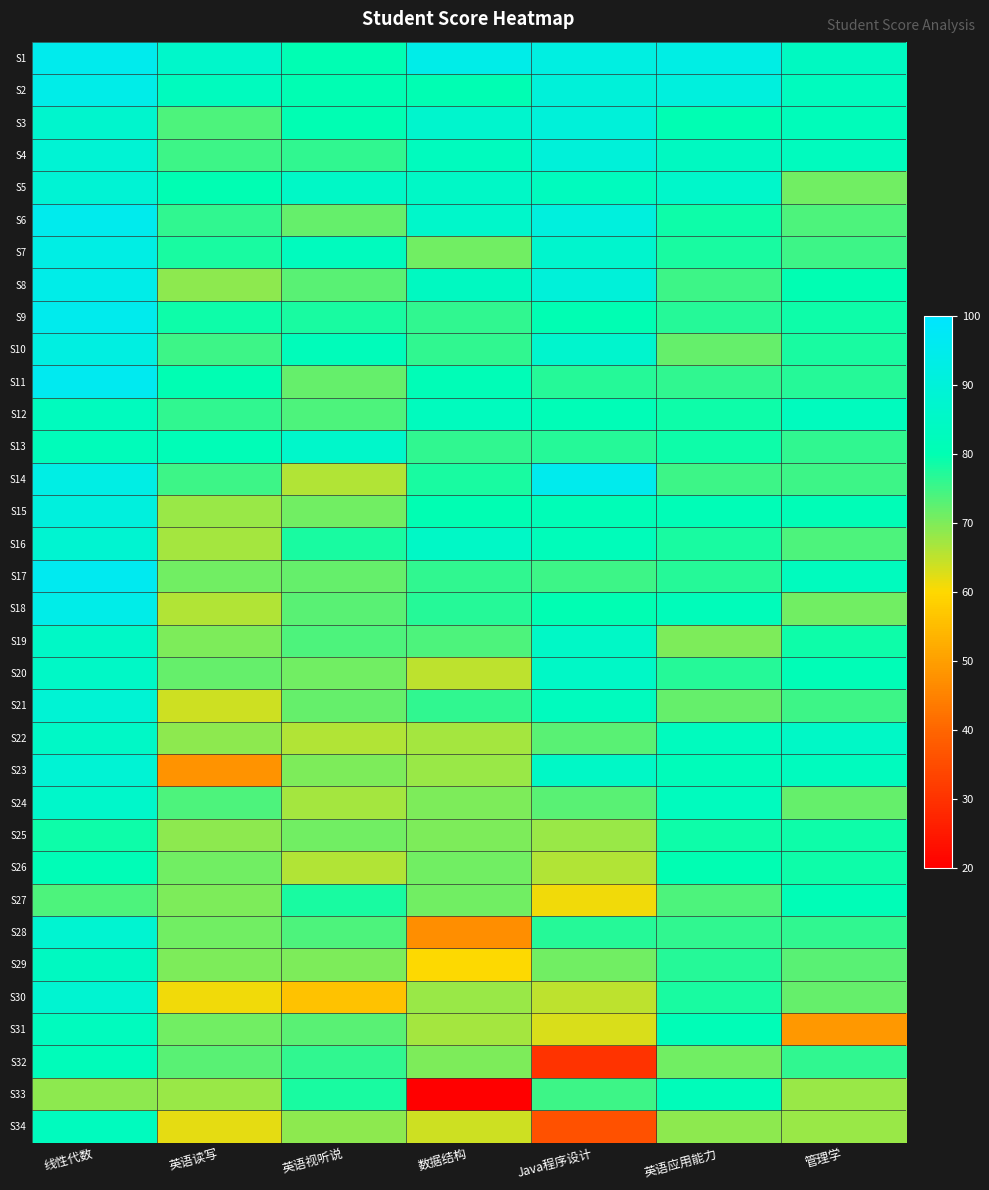

At how many categories does at least one series exceed 28?

7